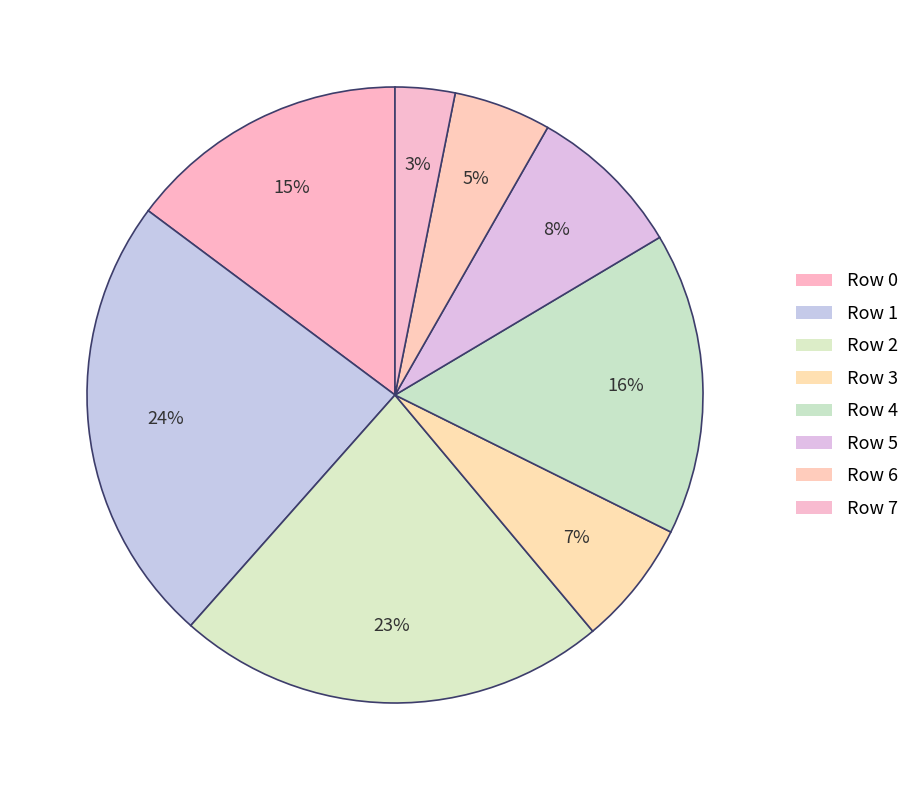

How many segments does this pie chart have?

8